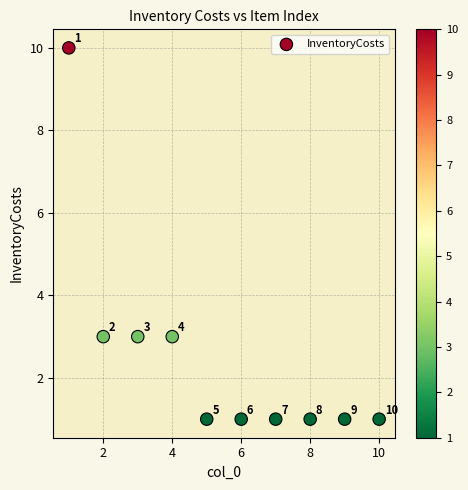

What Y value in the scatter plot is closest to 5?

3